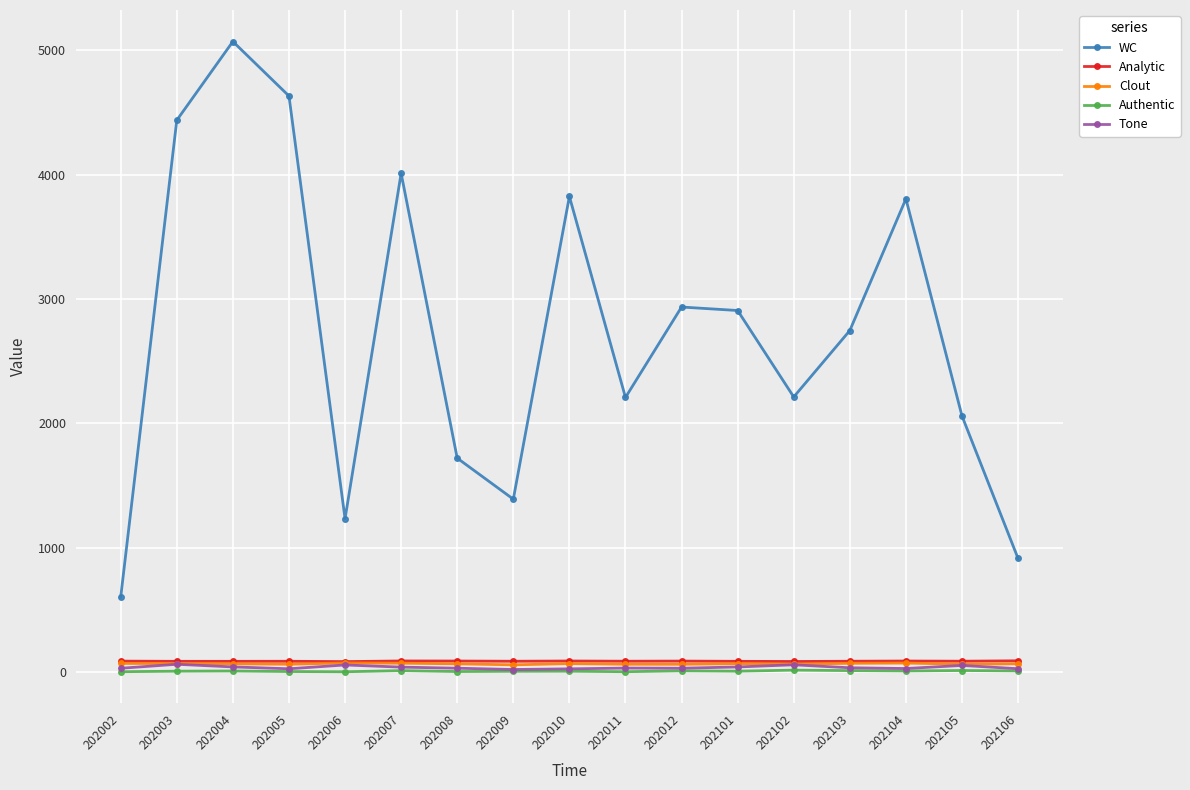

Which series has the largest range (max minus min)?

WC